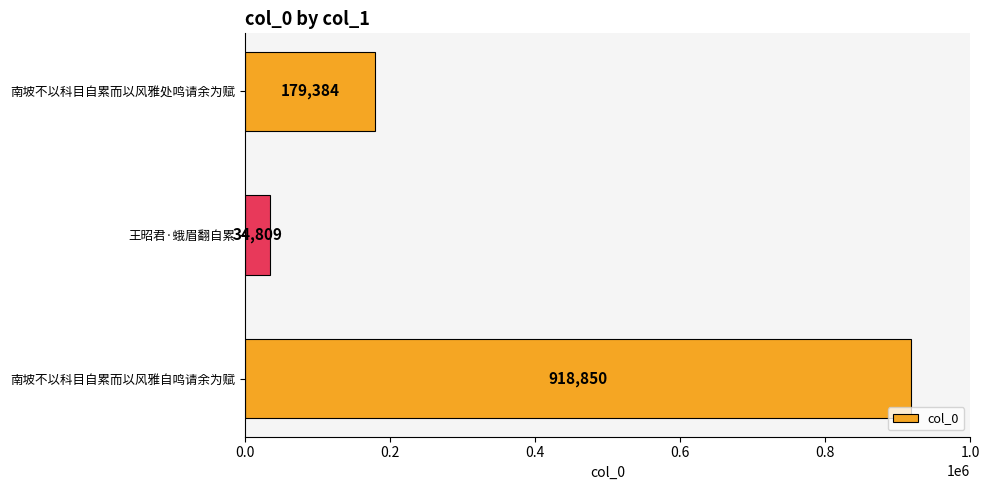

What is the difference between the second highest and minimum values?

144575